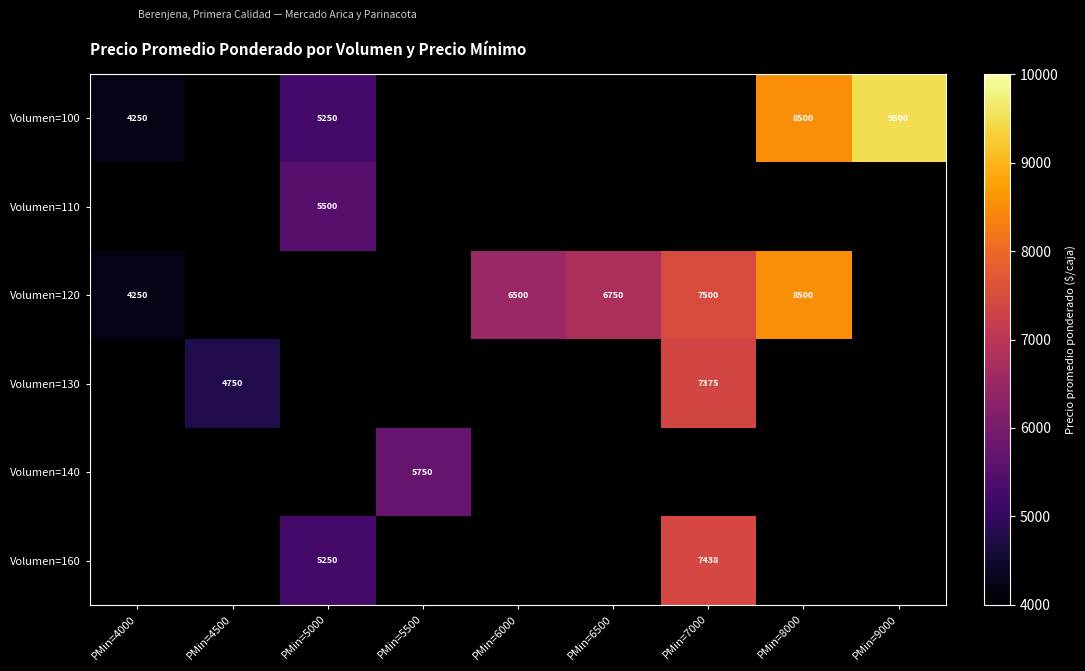

At which category does the chart reach its peak across all series?

PMin=9000